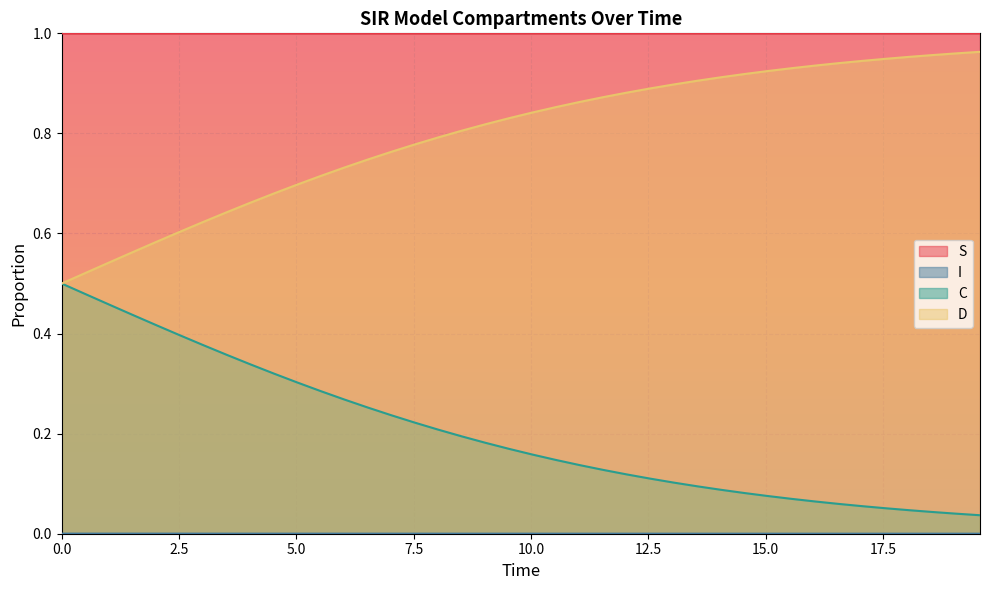

True or false: D and S cross at least once.

False